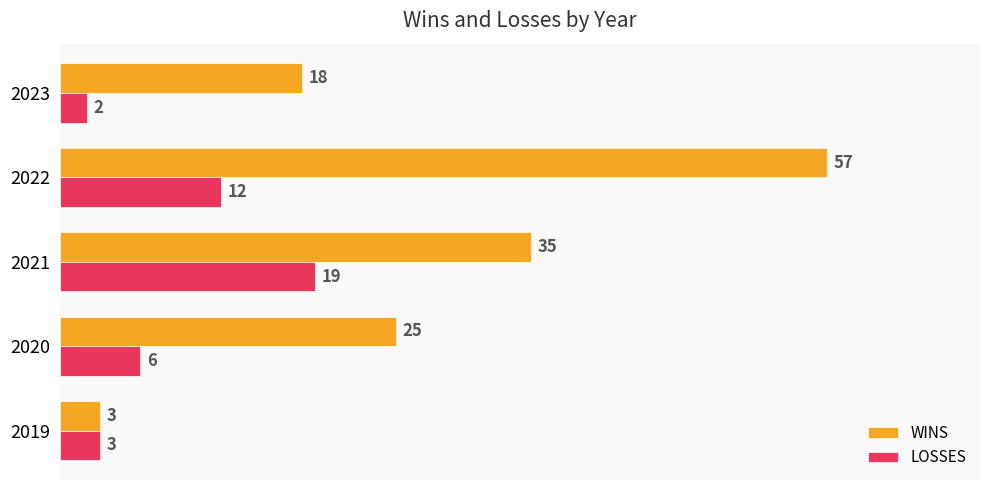

At which category does the chart reach its peak across all series?

2022